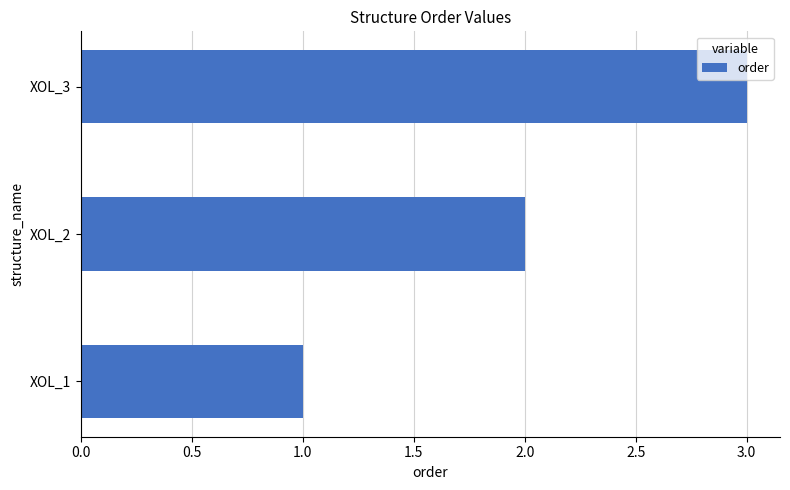

Does the chart contain any negative values?

No